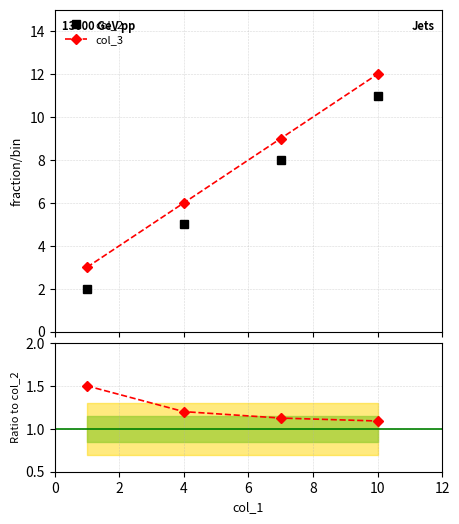

True or false: col_3 / col_2 and col_2 cross at least once.

False